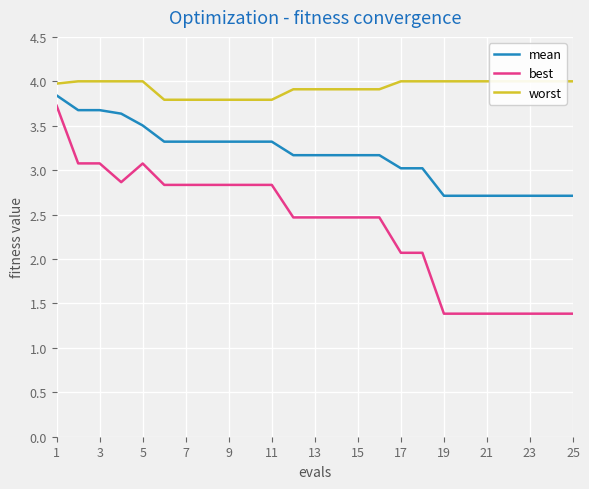

Rank the series by their average value, from highest to lowest.

worst, mean, best